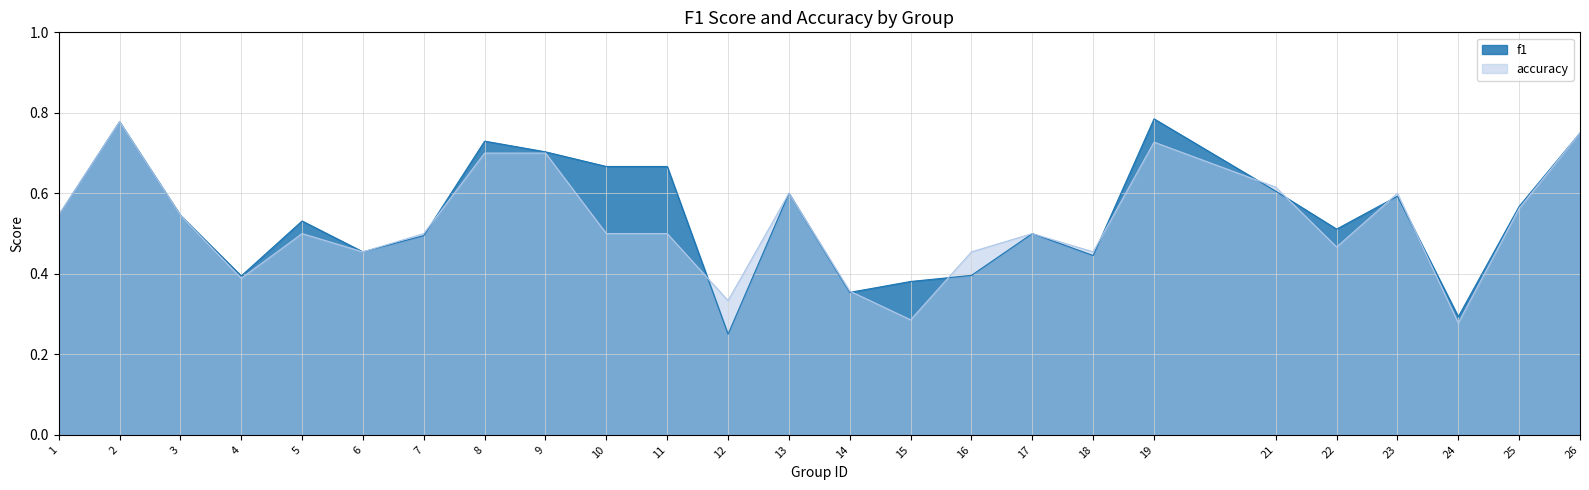

Which series has the largest range (max minus min)?

f1